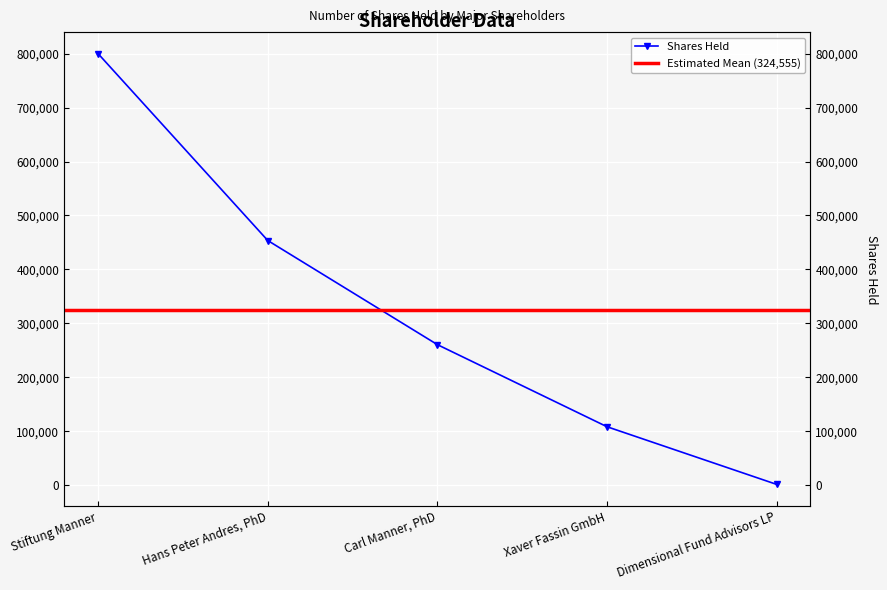

Where does the data first go above 260268?

Stiftung Manner